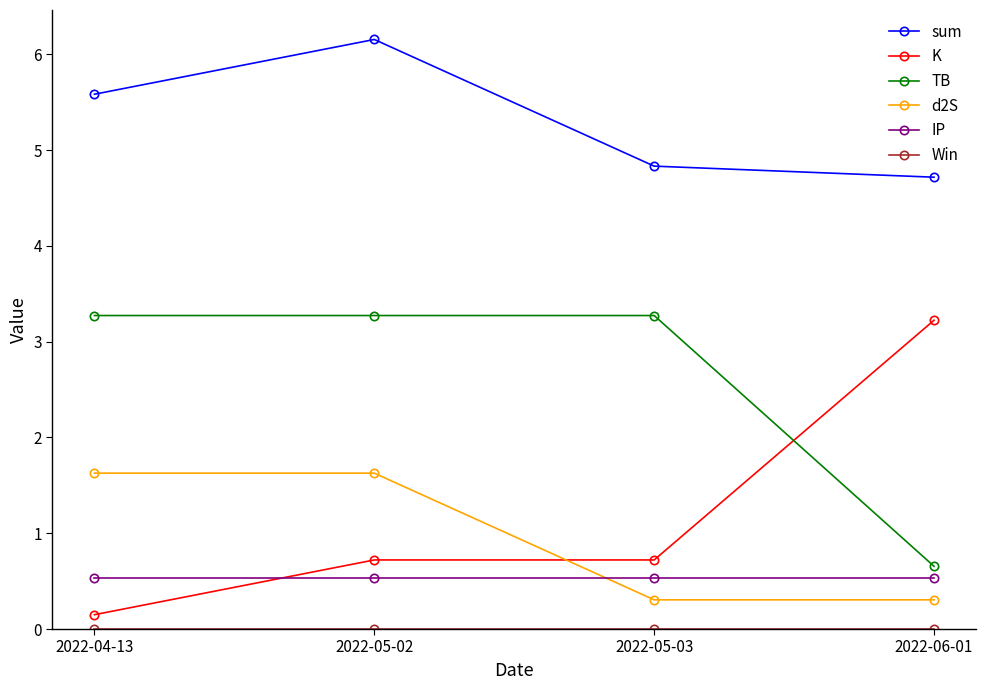

How many values in the d2S series are below 1?

2